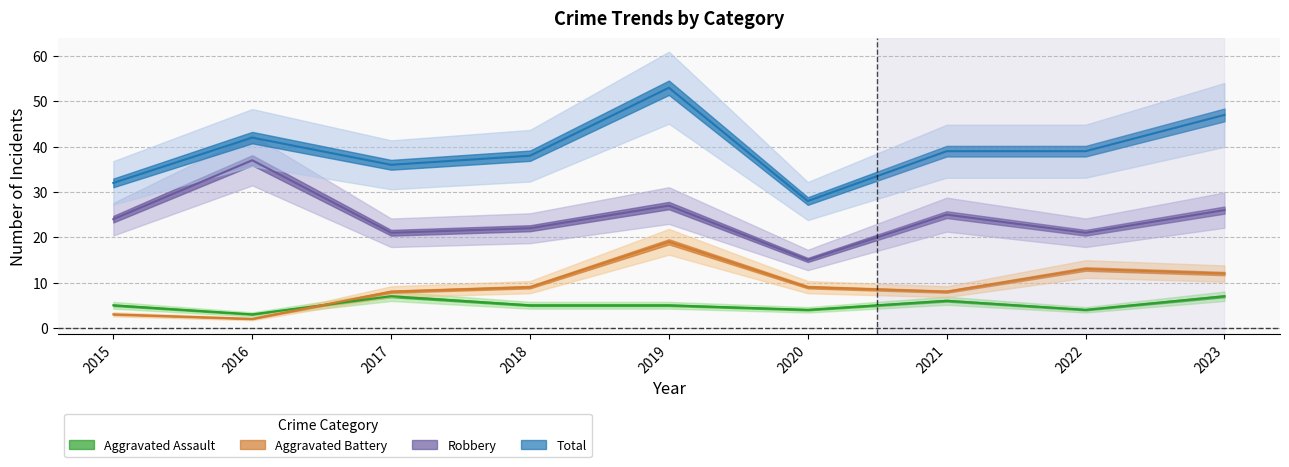

Reading right to left, transcribe all the data shown in this chart.

Aggravated Assault: 2023=7	2022=4	2021=6	2020=4	2019=5	2018=5	2017=7	2016=3	2015=5
Aggravated Battery: 2023=12	2022=13	2021=8	2020=9	2019=19	2018=9	2017=8	2016=2	2015=3
Robbery: 2023=26	2022=21	2021=25	2020=15	2019=27	2018=22	2017=21	2016=37	2015=24
Total: 2023=47	2022=39	2021=39	2020=28	2019=53	2018=38	2017=36	2016=42	2015=32